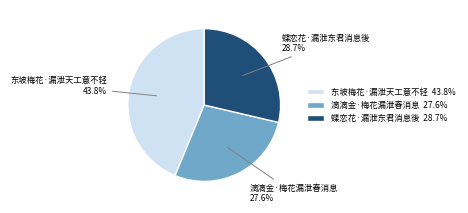

To the nearest percent, what percentage of the pie is 东坡梅花·漏泄天工意不轻?

44%